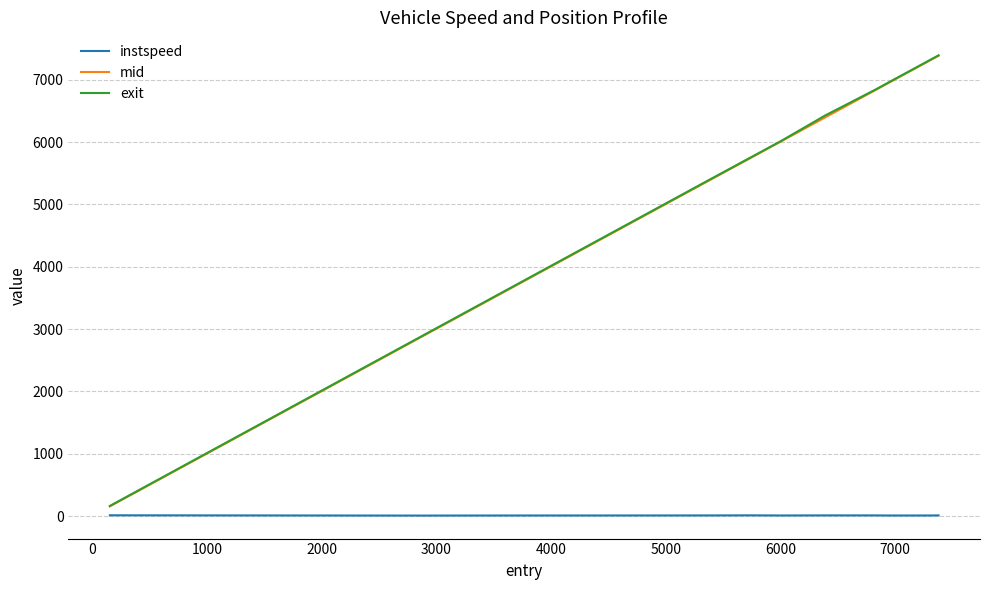

Which series has the widest spread of values?

mid